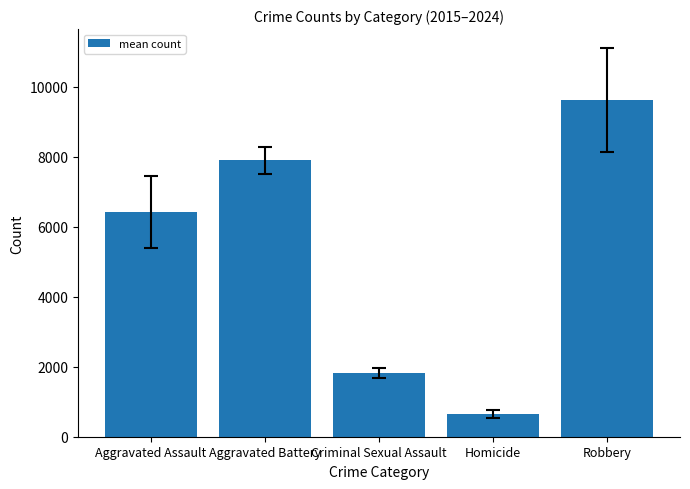

What is the maximum value shown in the chart?

9607.9